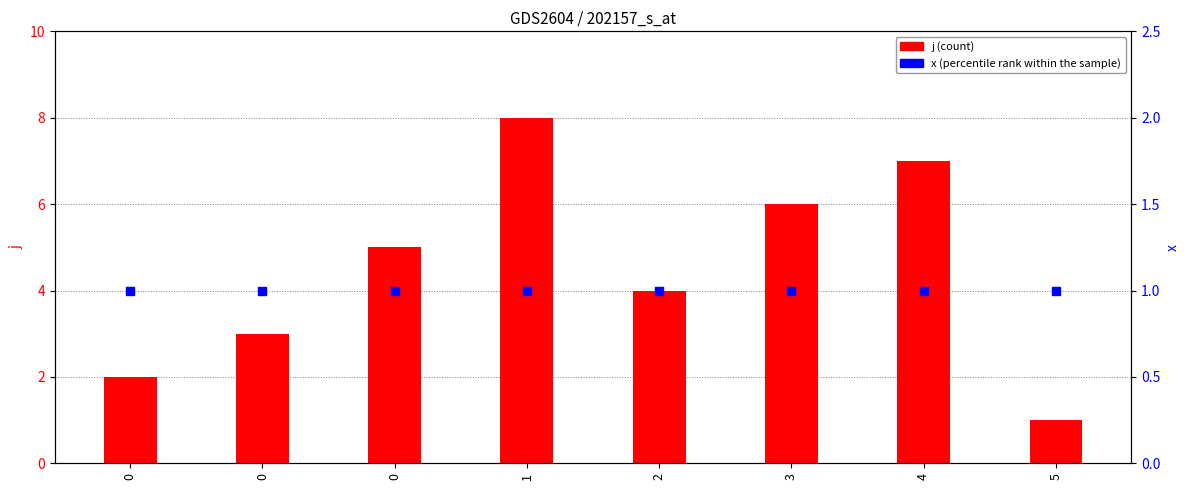

What are all the series names shown in the legend?

j (count), x (percentile rank)